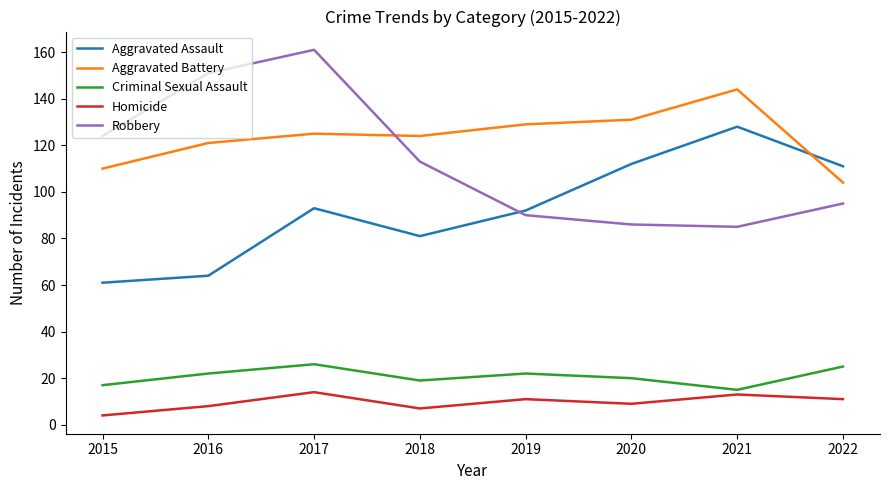

Which series changed the most between 2017 and 2019?

Robbery